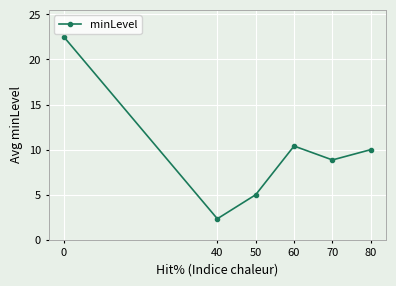

What is the value of the 3rd point from the left?

5.0